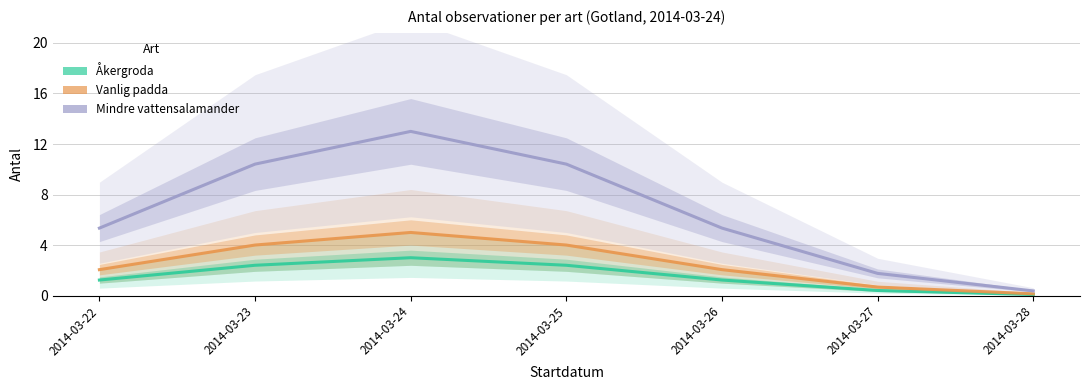

What is the average value of the Mindre vattensalamander series?

6.7